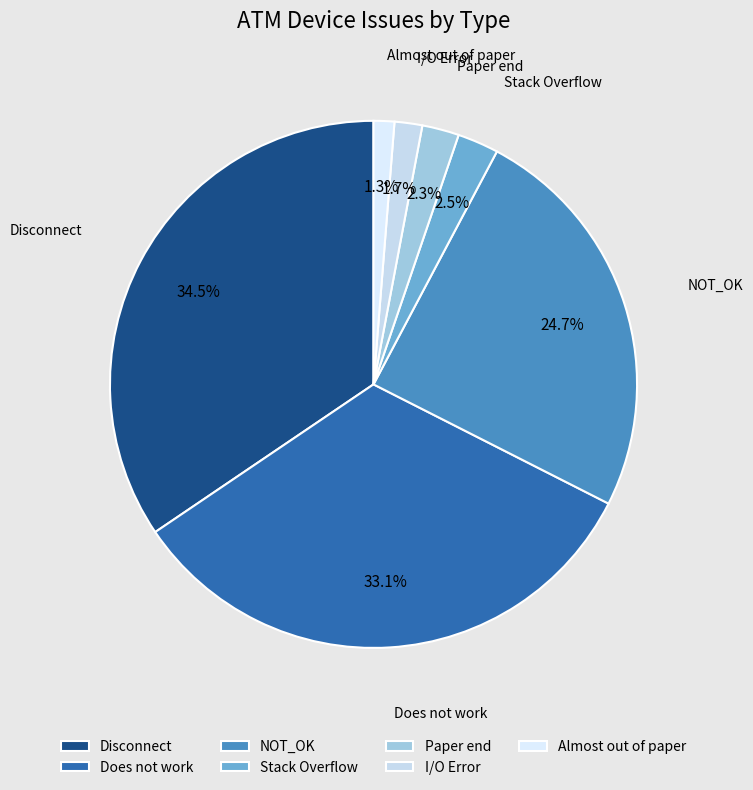

How many slices are in this pie chart?

7